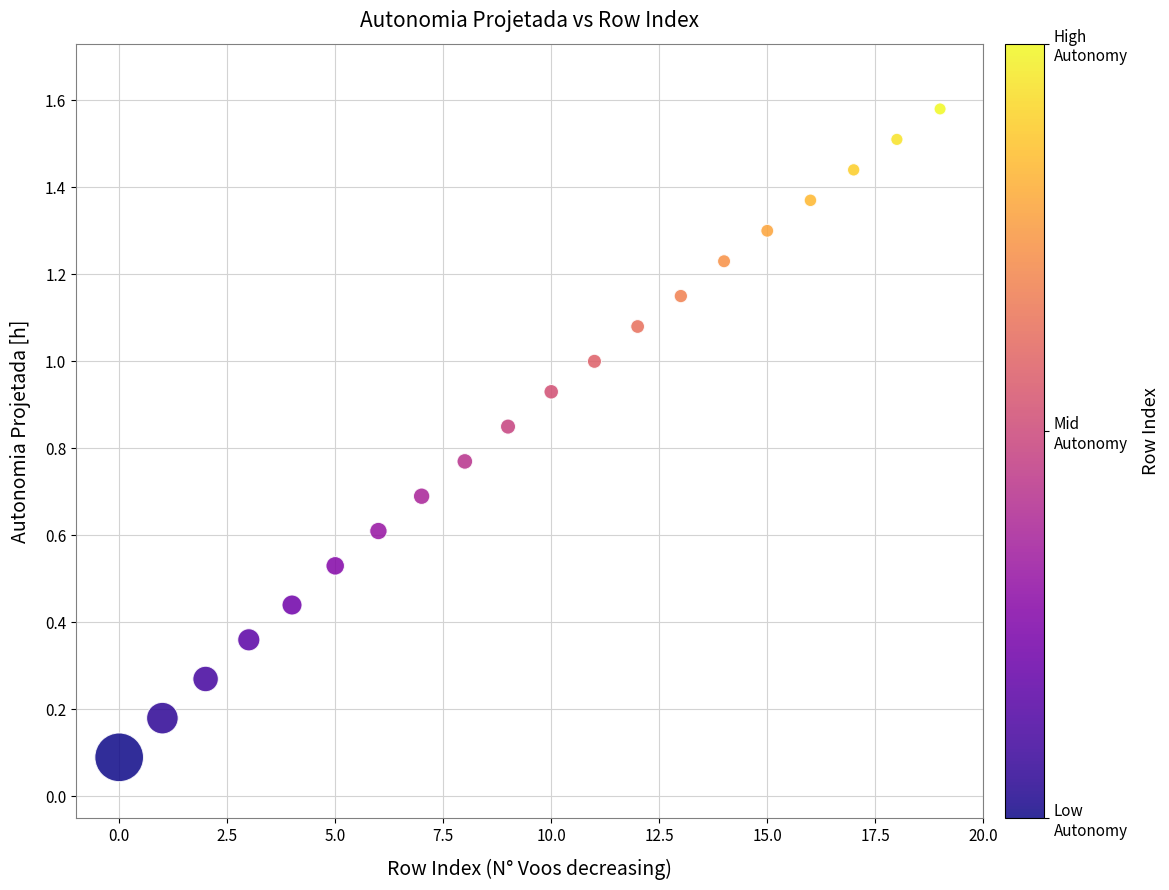

What is the range of Y values (max minus min)?

1.5